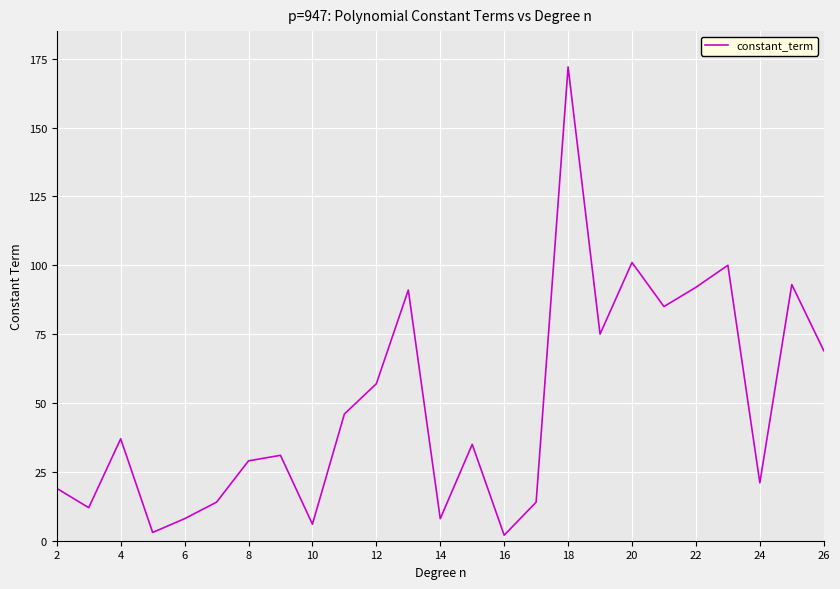

What is the maximum value shown in the chart?

172